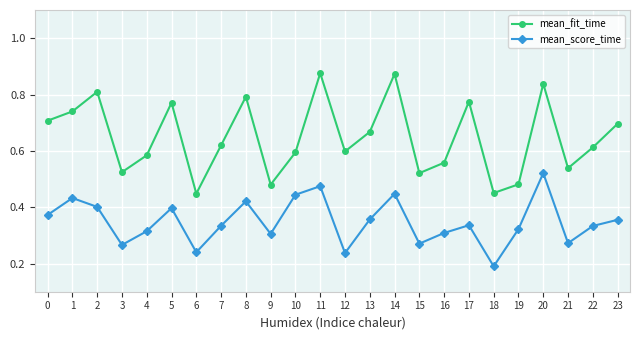

What is the sum of the mean_fit_time values at 5 and 23?

1.5